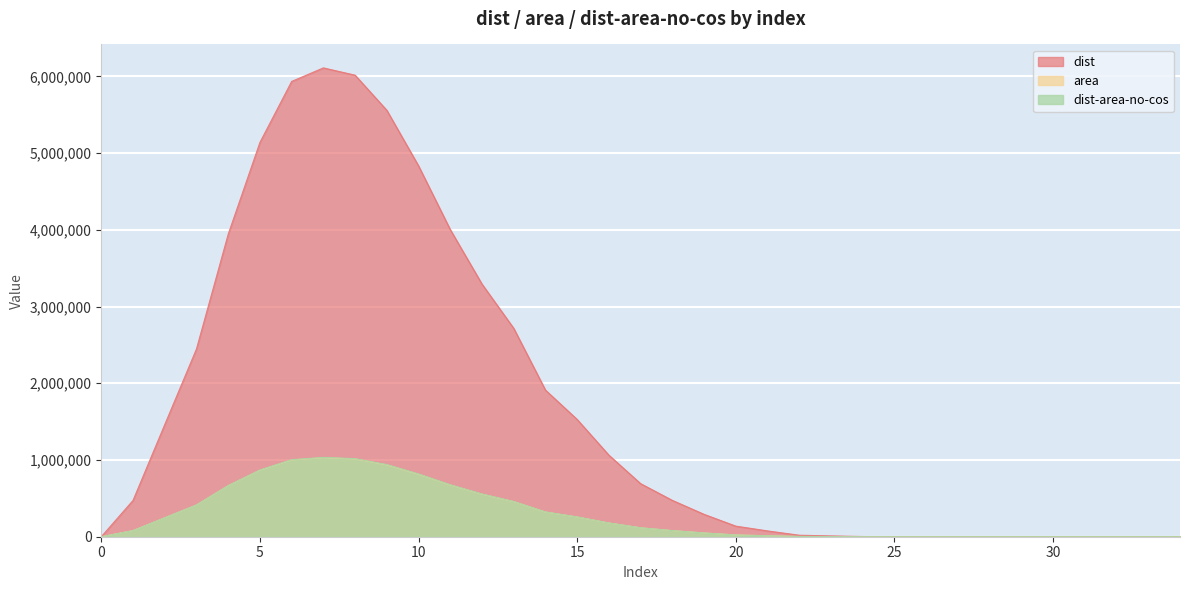

The dist series shows 4306.5 at 23. True or false?

False